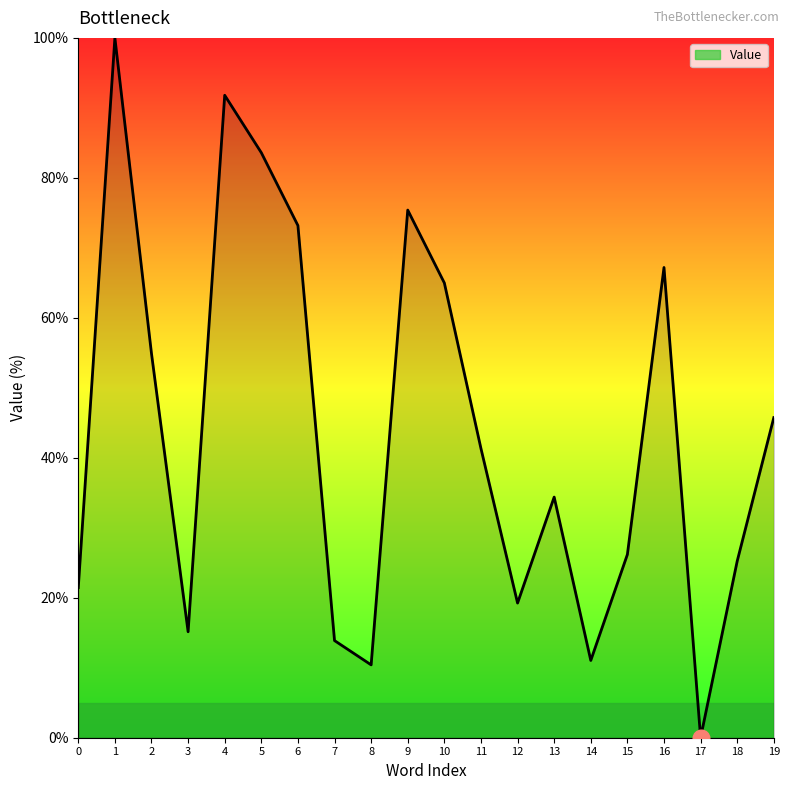

The value at 11 is 41.3. True or false?

True